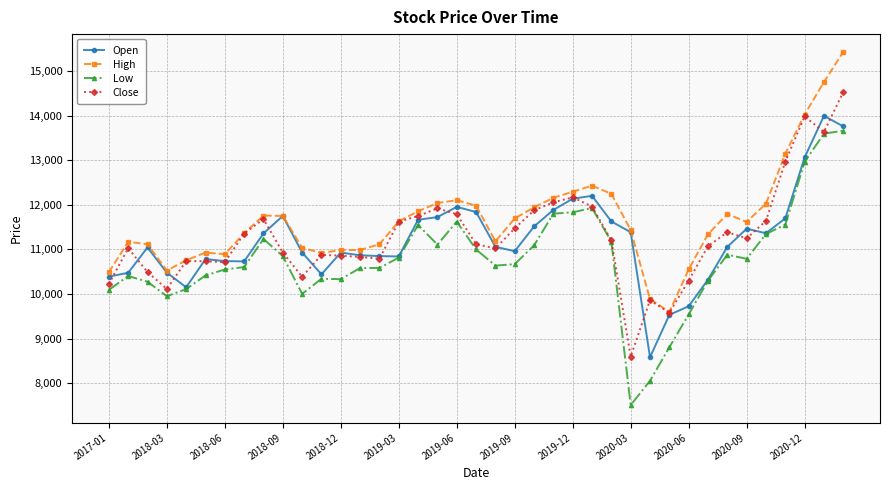

True or false: Low has more than 1 interior local peaks.

True